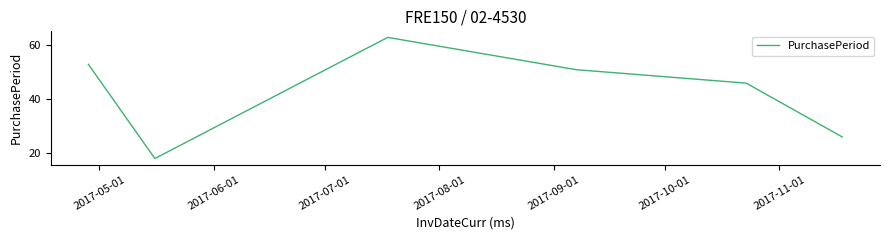

What is the difference between the maximum and minimum values?

45